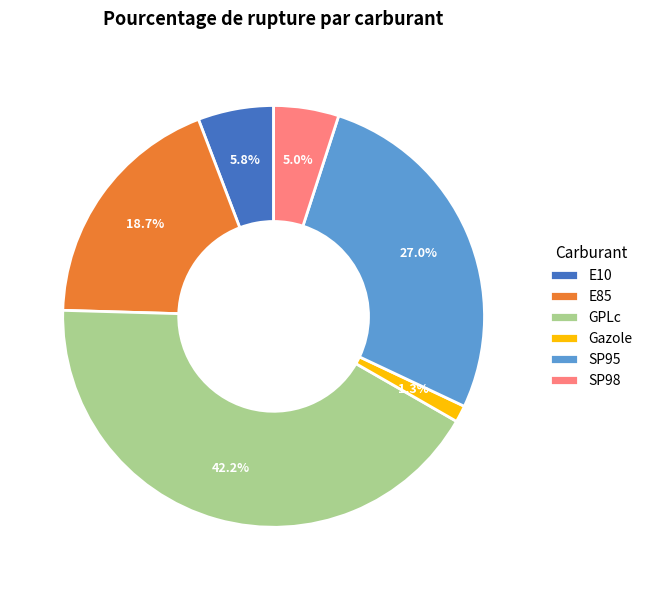

Which category has the smallest portion of the pie?

Gazole